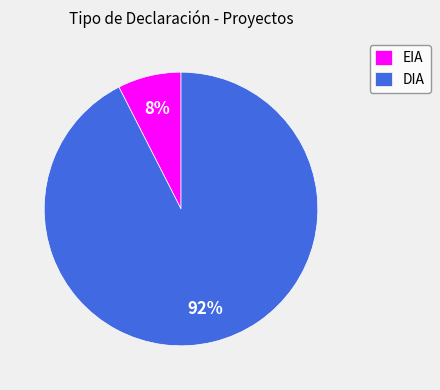

Do EIA and DIA together represent more than half of the pie?

Yes